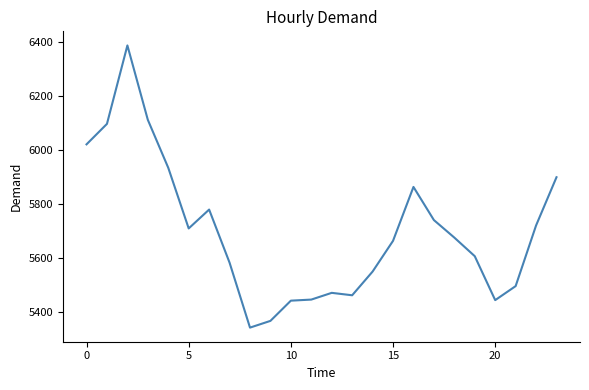

How many categories are shown in the chart?

24